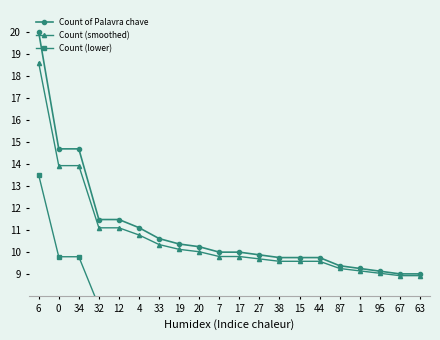

What is the sum of all Count (smoothed) values?

213.1